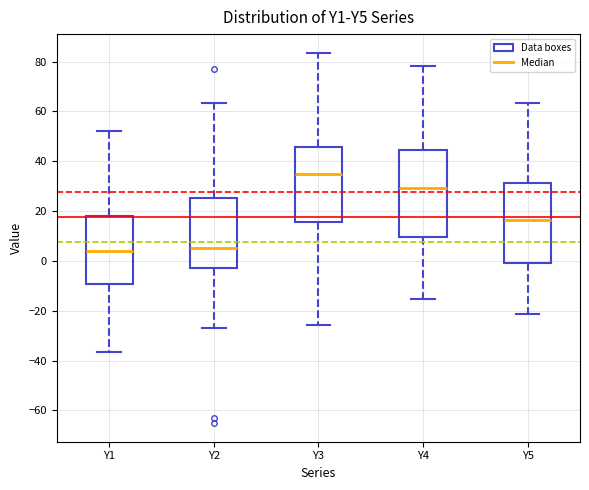

Where is the lower edge of the box for Y1 on the y-axis? The values are not printed on the chart, so give them approximately, as read against the axis.

-10